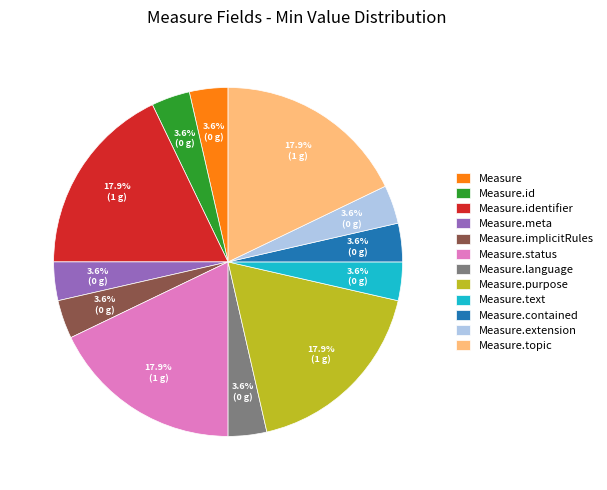

The Measure.topic slice represents 31% of the pie. True or false?

False